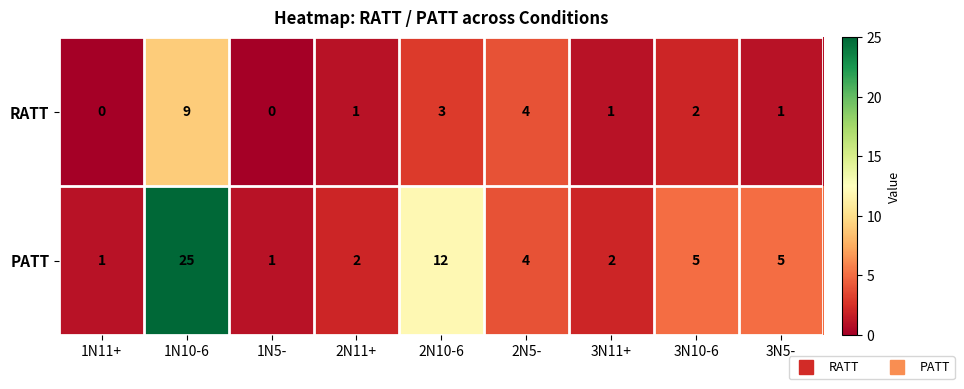

Is it true that RATT equals 2 at 2N10-6?

False